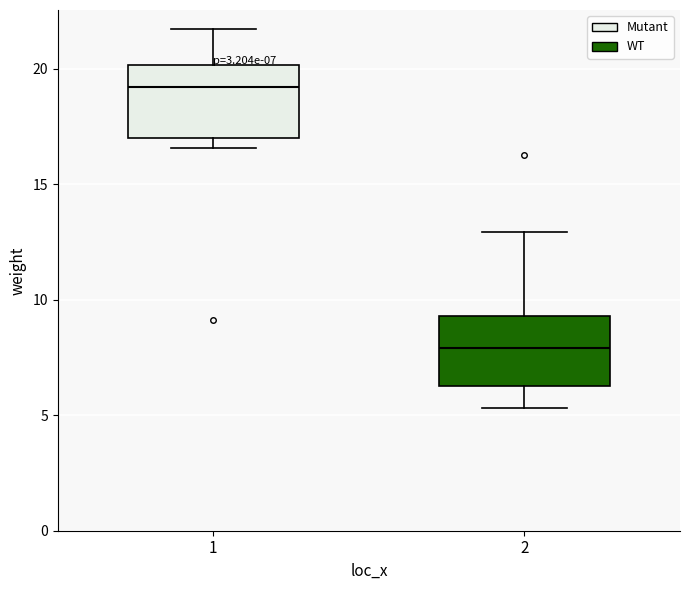

Which box has the lowest median line?

2